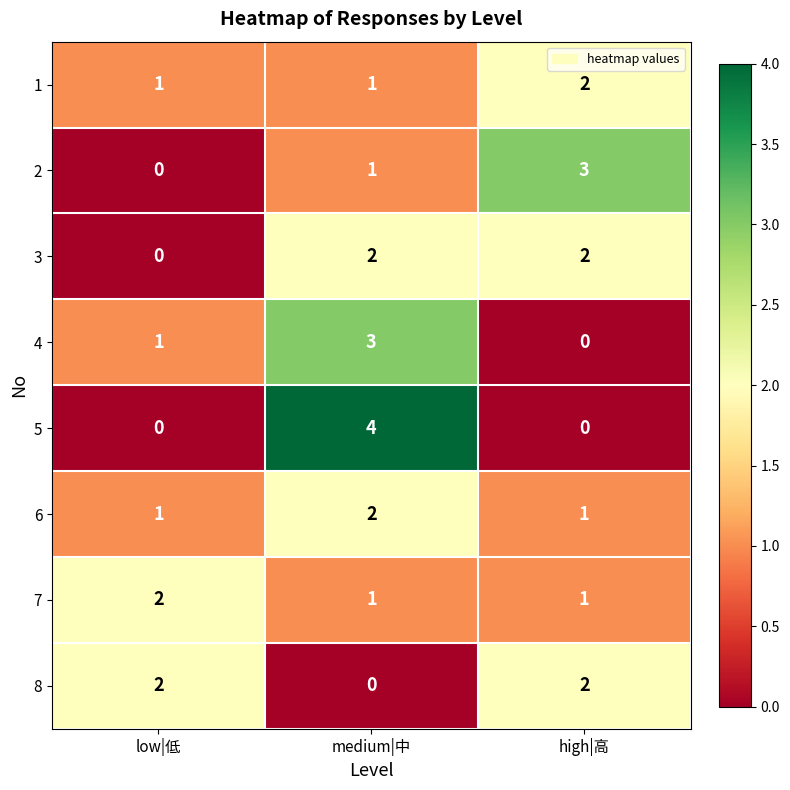

Which series has the largest range (max minus min)?

5